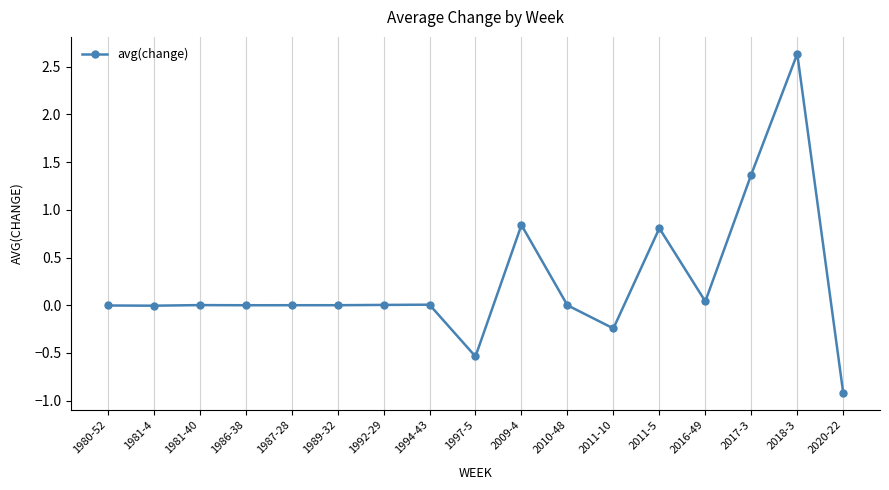

What is the sum of all values?

4.0